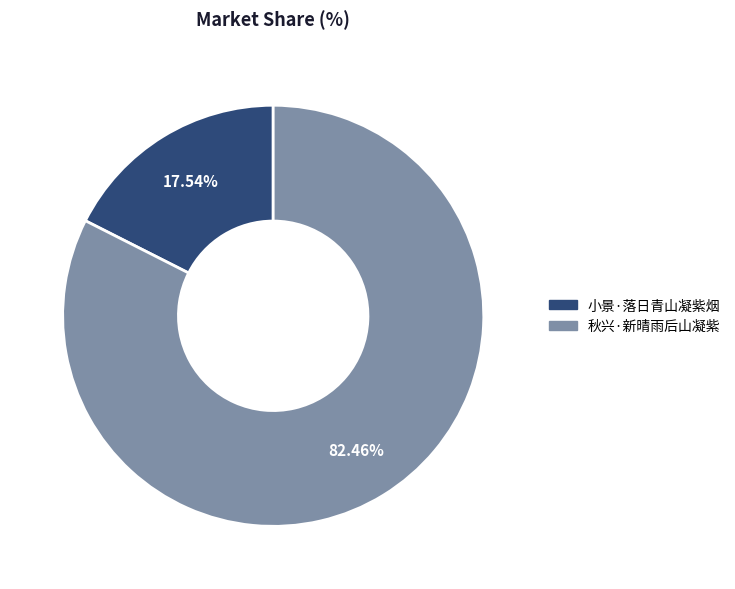

To the nearest percent, what percentage of the pie is 小景·落日青山凝紫烟?

18%